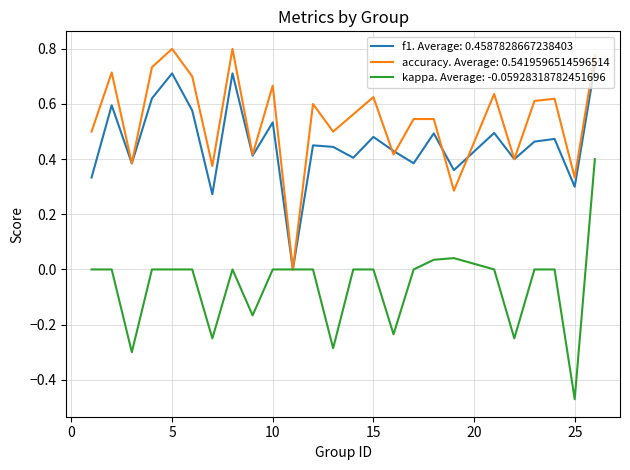

Which series has the largest total across all categories?

accuracy. Average: 0.5419596514596514